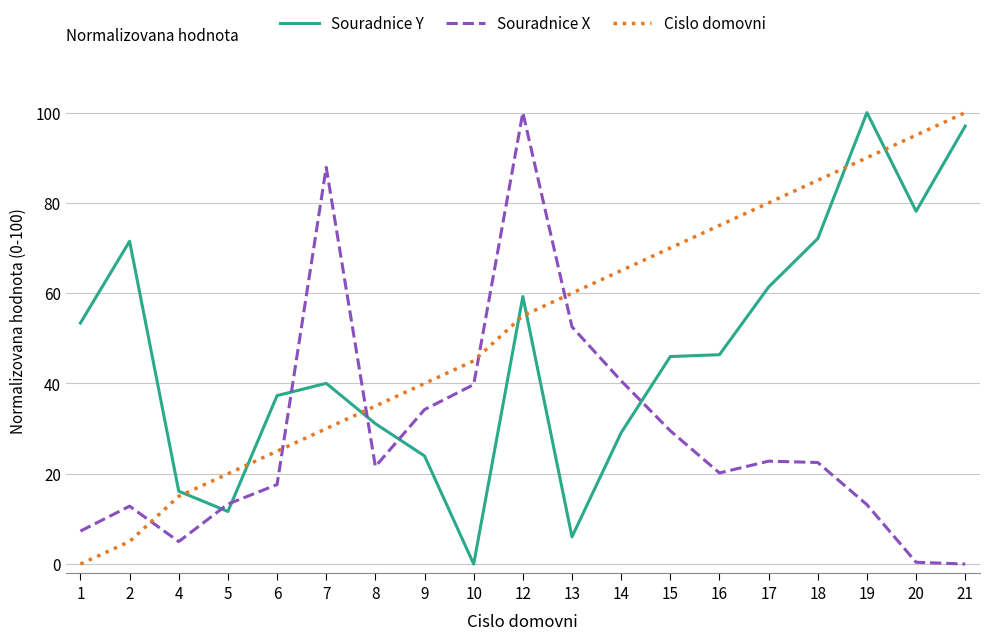

What is the maximum value shown in the chart?

100.0